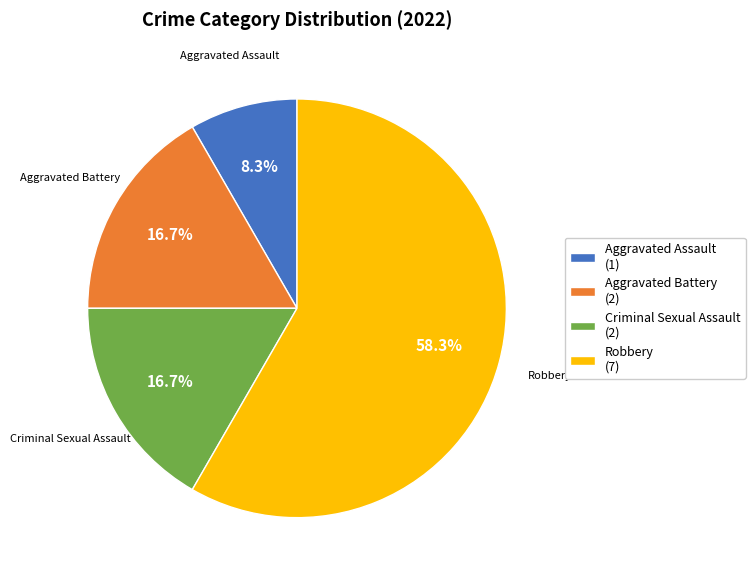

How much of the chart is everything except Aggravated Battery?

83.3%